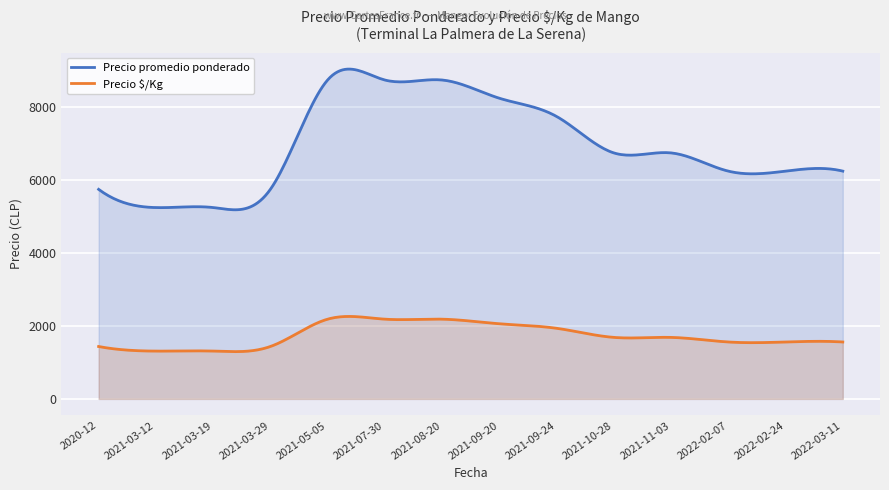

What are all the series names shown in the legend?

Precio promedio ponderado, Precio $/Kg